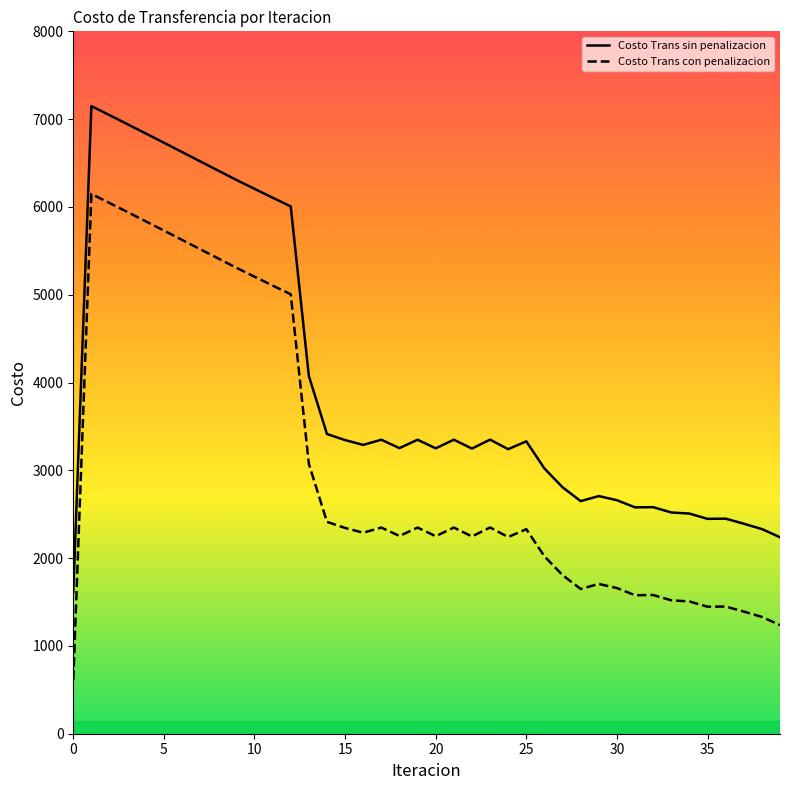

True or false: Costo Trans sin penalizacion has more than 1 interior local peaks.

True